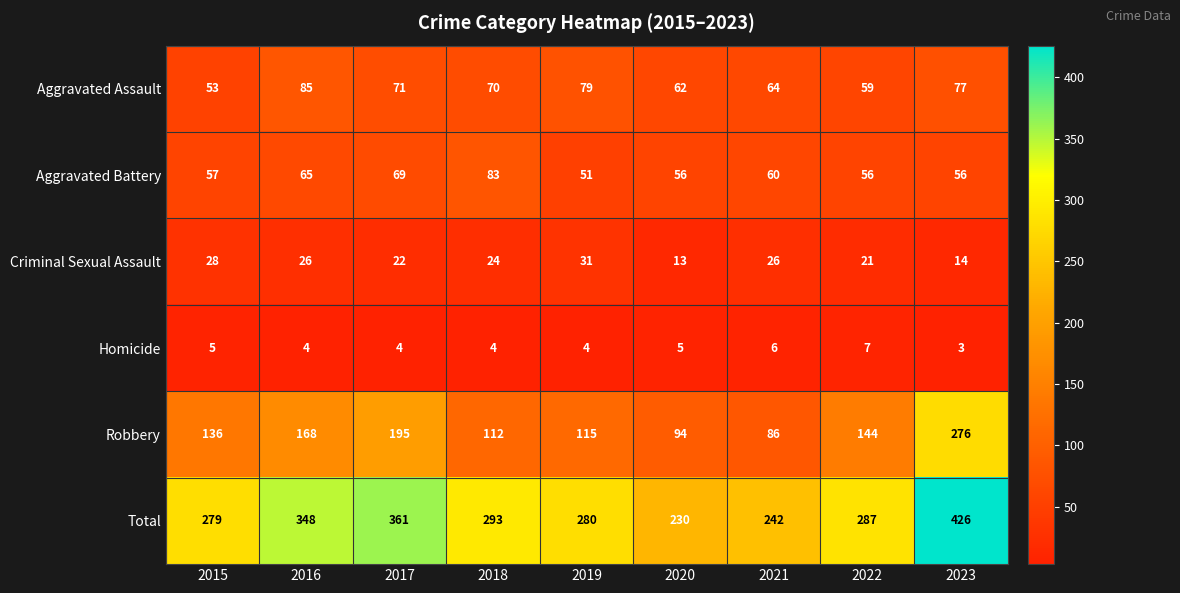

Where is Criminal Sexual Assault nearest to the value 22?

2017